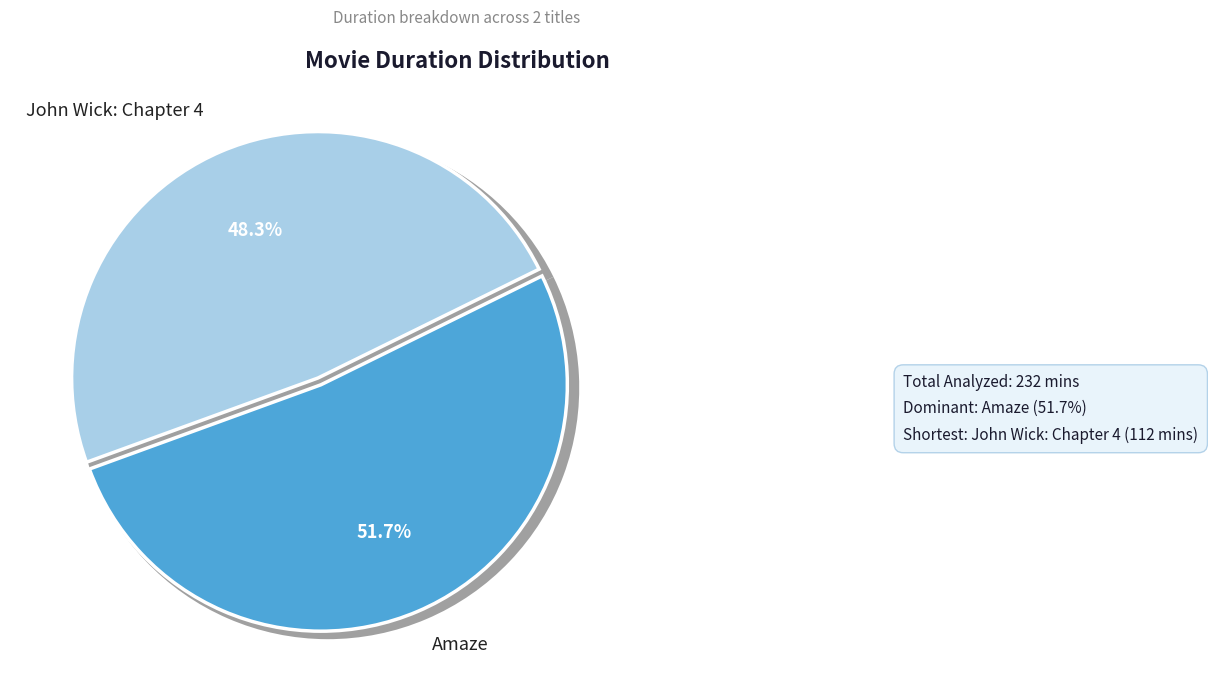

What is the change in value from Amaze to John Wick: Chapter 4?

-8